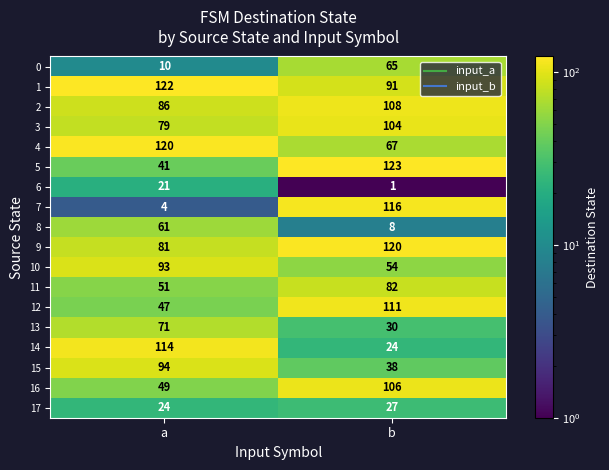

How many categories are shown in the chart?

2